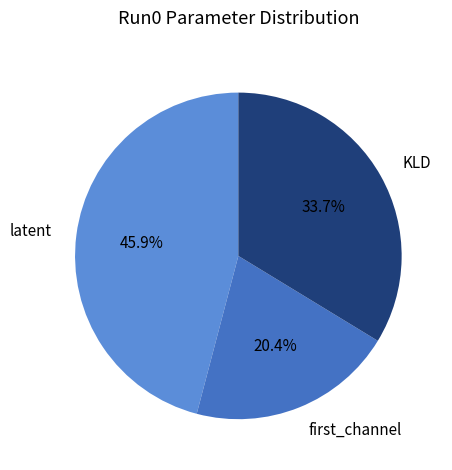

Which has a higher value, latent or KLD?

latent